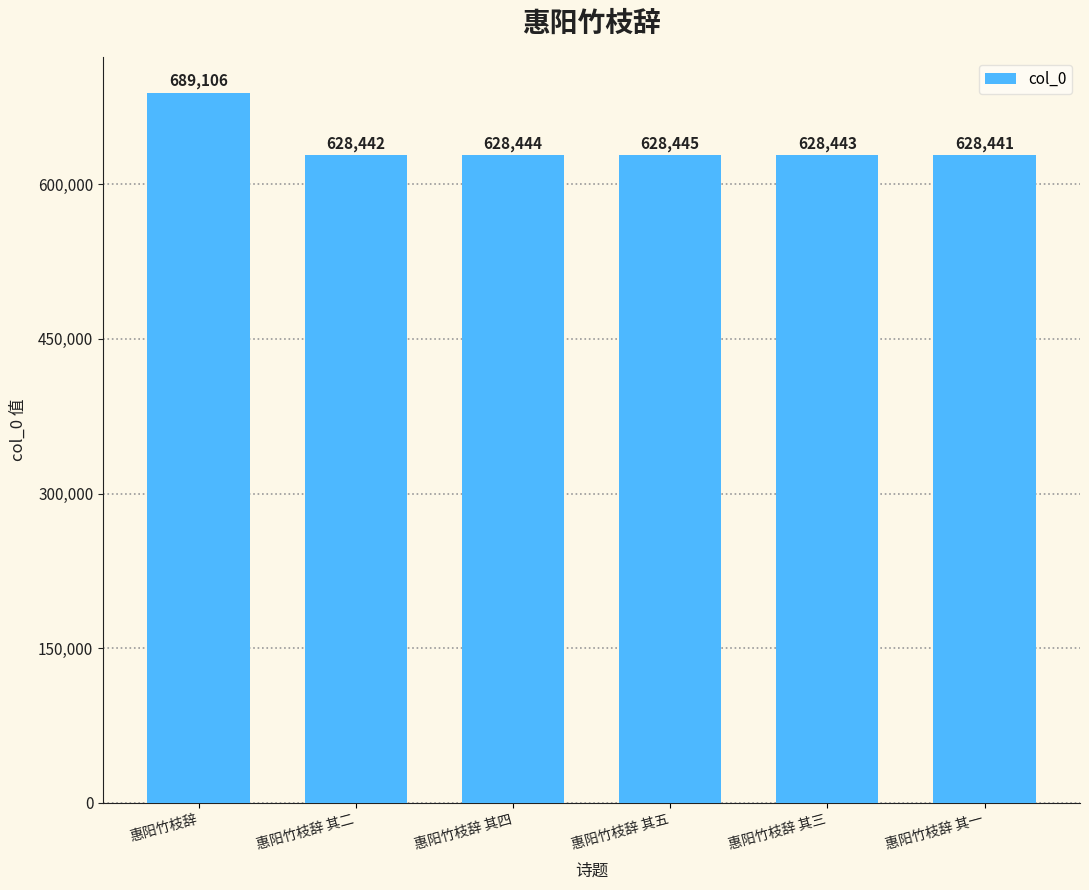

What is the minimum value shown in the chart?

628441